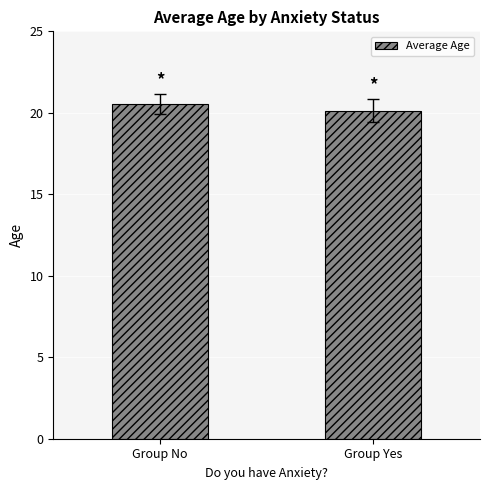

What is the label of the 2nd bar from the left?

Group Yes